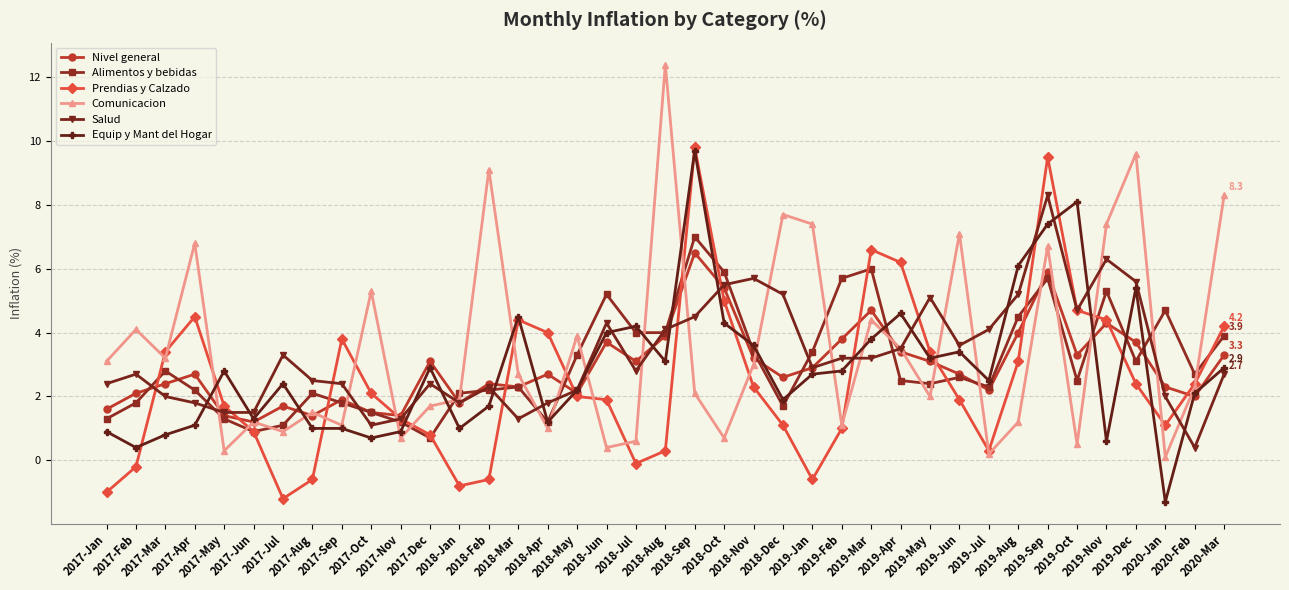

What is the minimum value shown in the chart?

-1.3